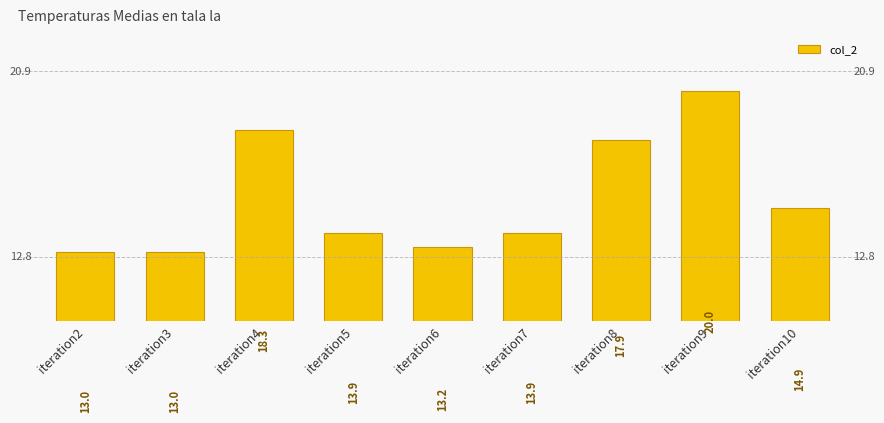

What is the change in value from iteration5 to iteration6?

-0.6